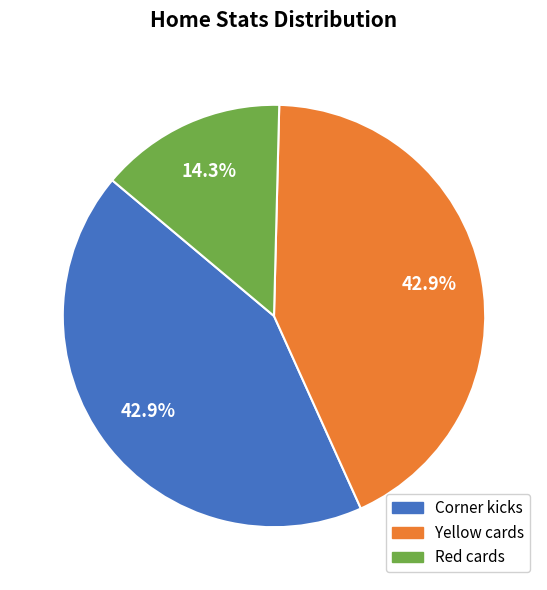

How many segments does this pie chart have?

3